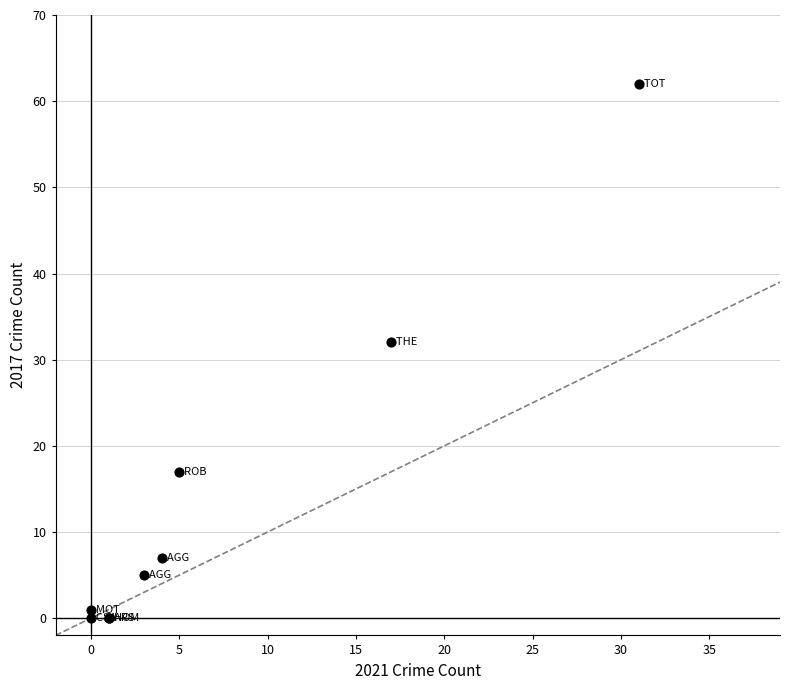

What Y value in the scatter plot is closest to 31?

32